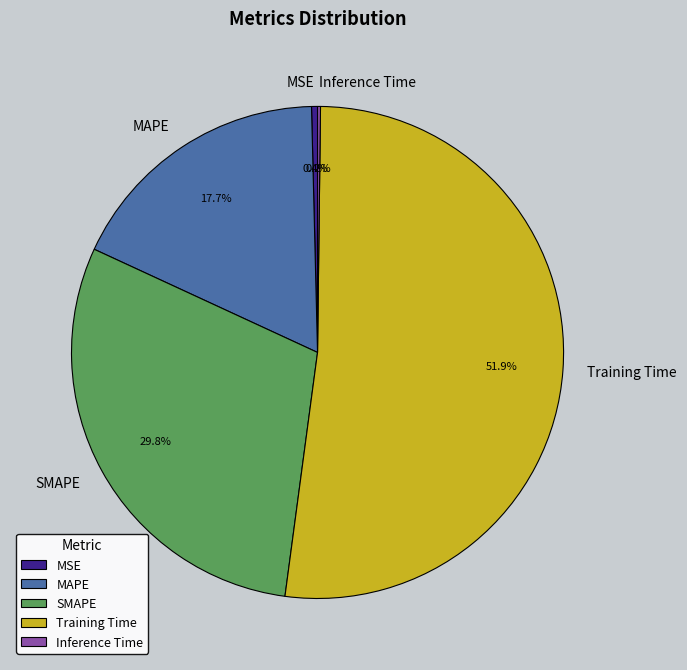

What portion of the pie excludes MSE?

99.6%